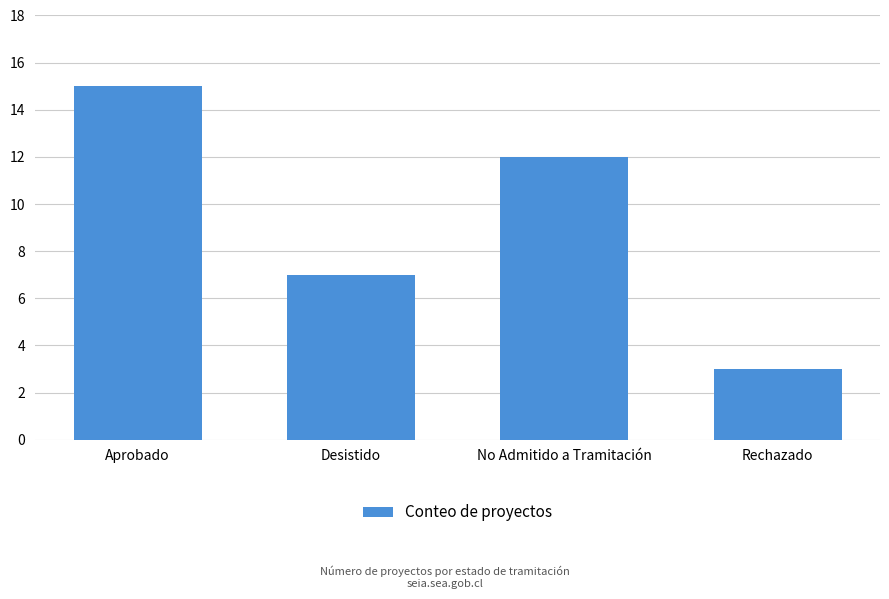

Count the number of categories in the chart.

4